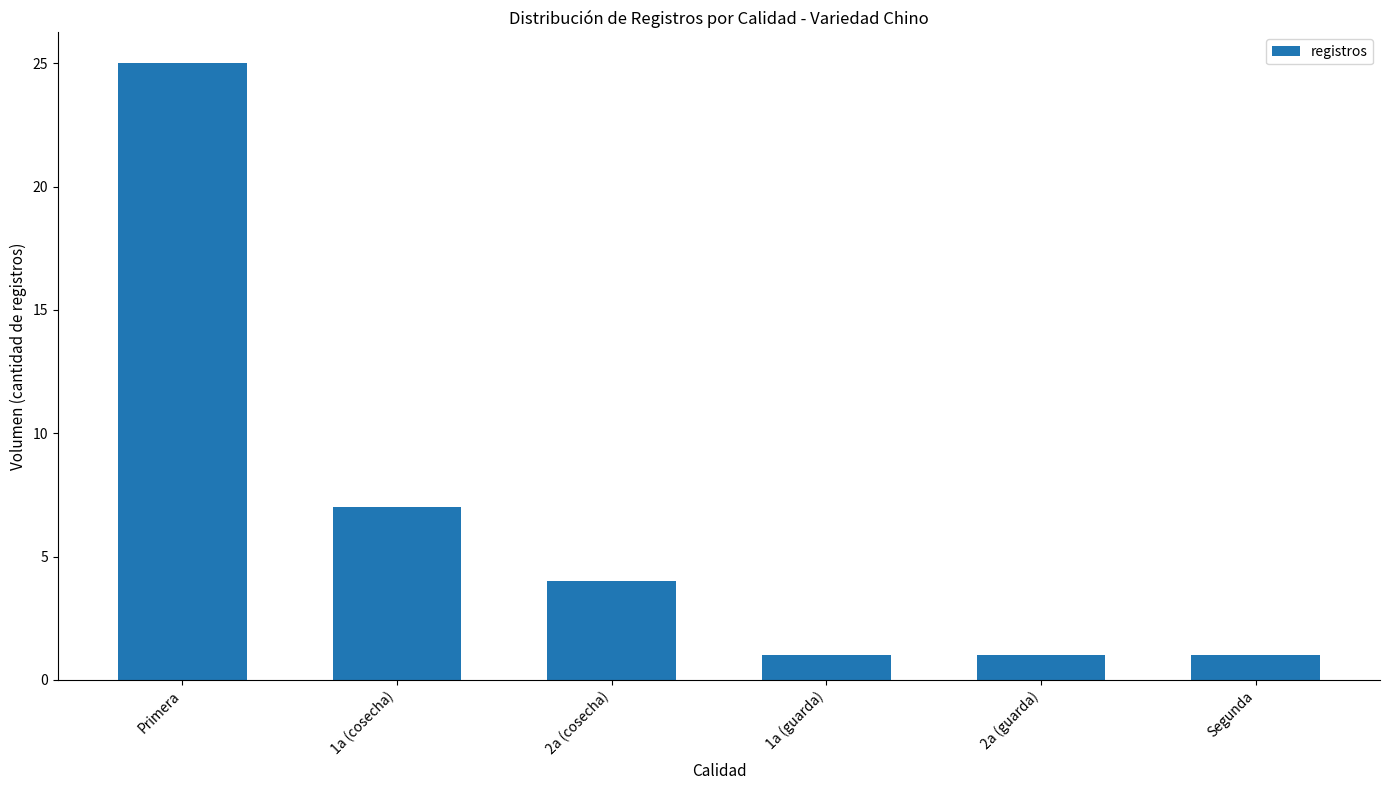

Reading right to left, list all the values displayed in this chart.

1	1	1	4	7	25